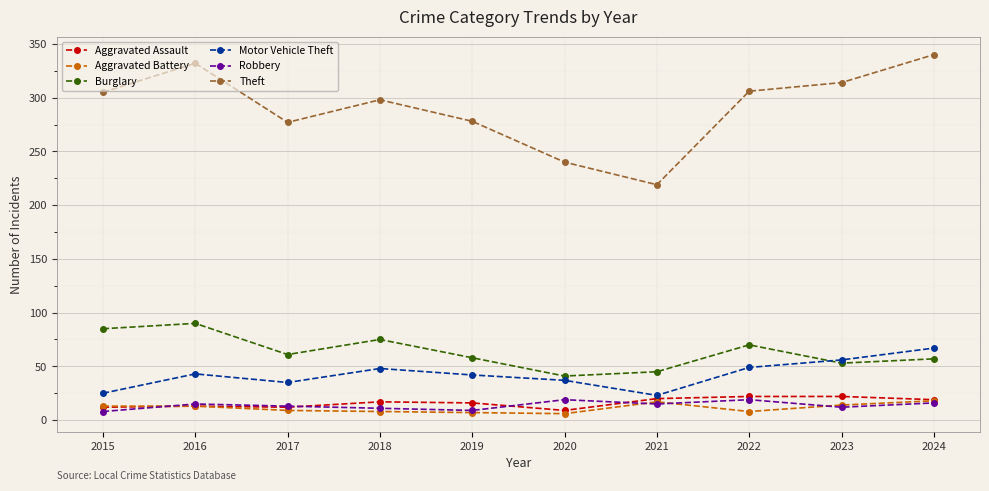

What are all the series names shown in the legend?

Aggravated Assault, Aggravated Battery, Burglary, Motor Vehicle Theft, Robbery, Theft